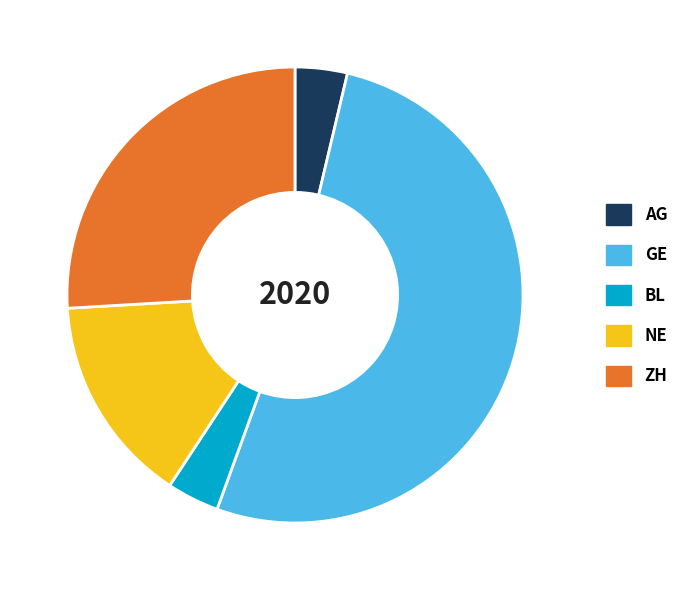

Approximately how many times larger is the value at GE compared to ZH?

2.0